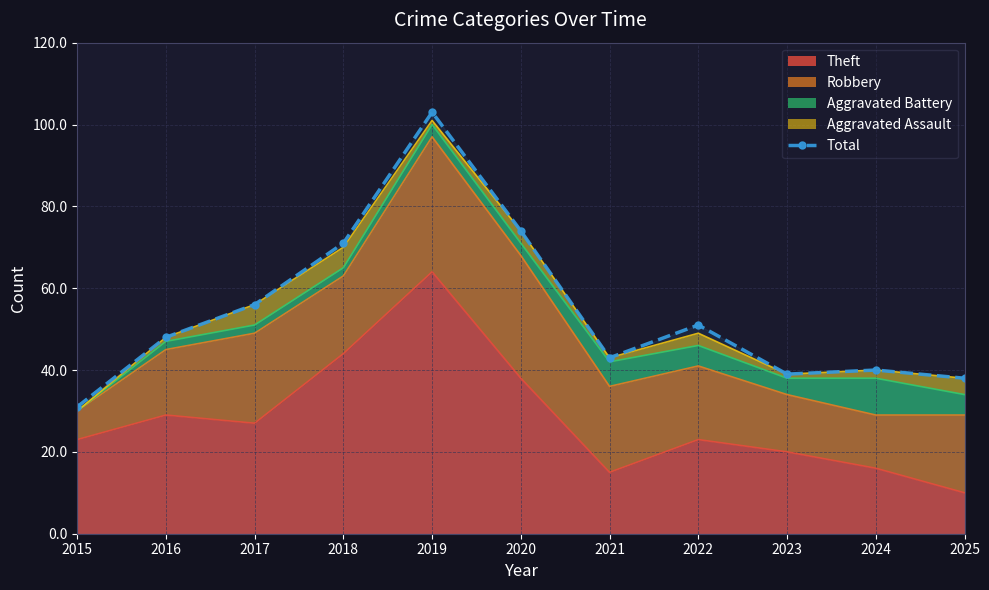

Does the chart have visible grid lines?

Yes